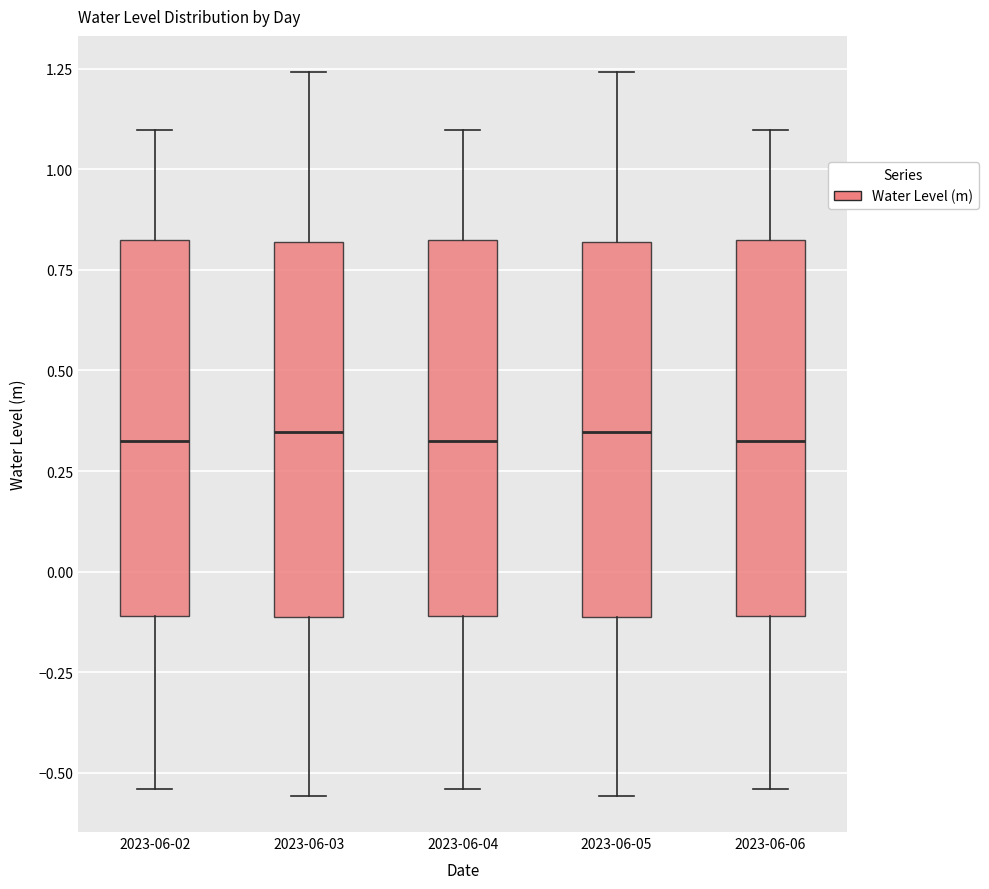

Reading left to right, transcribe this box plot: for each box, give where its median line is, the range the box spans, and where its two whiskers end, as read against the y-axis. The values are not printed on the chart, so give them approximately, as read against the axis.

2023-06-02: median 0.35, box -0.10 to 0.80, whiskers -0.55 to 1.10
2023-06-03: median 0.35, box -0.10 to 0.80, whiskers -0.55 to 1.25
2023-06-04: median 0.35, box -0.10 to 0.80, whiskers -0.55 to 1.10
2023-06-05: median 0.35, box -0.10 to 0.80, whiskers -0.55 to 1.25
2023-06-06: median 0.35, box -0.10 to 0.80, whiskers -0.55 to 1.10